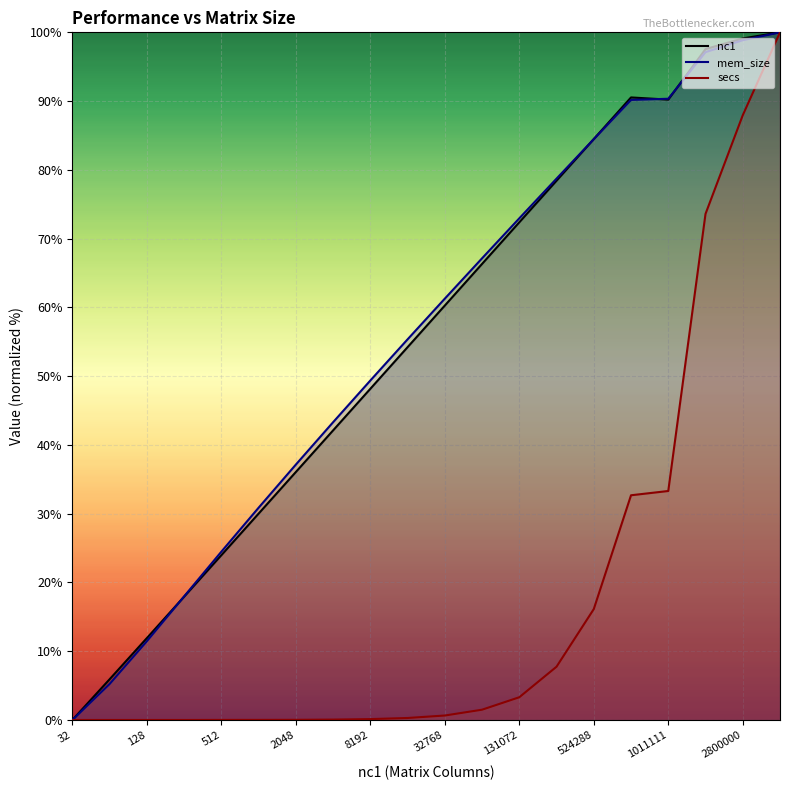

True or false: nc1_line and secs_line cross at least once.

False